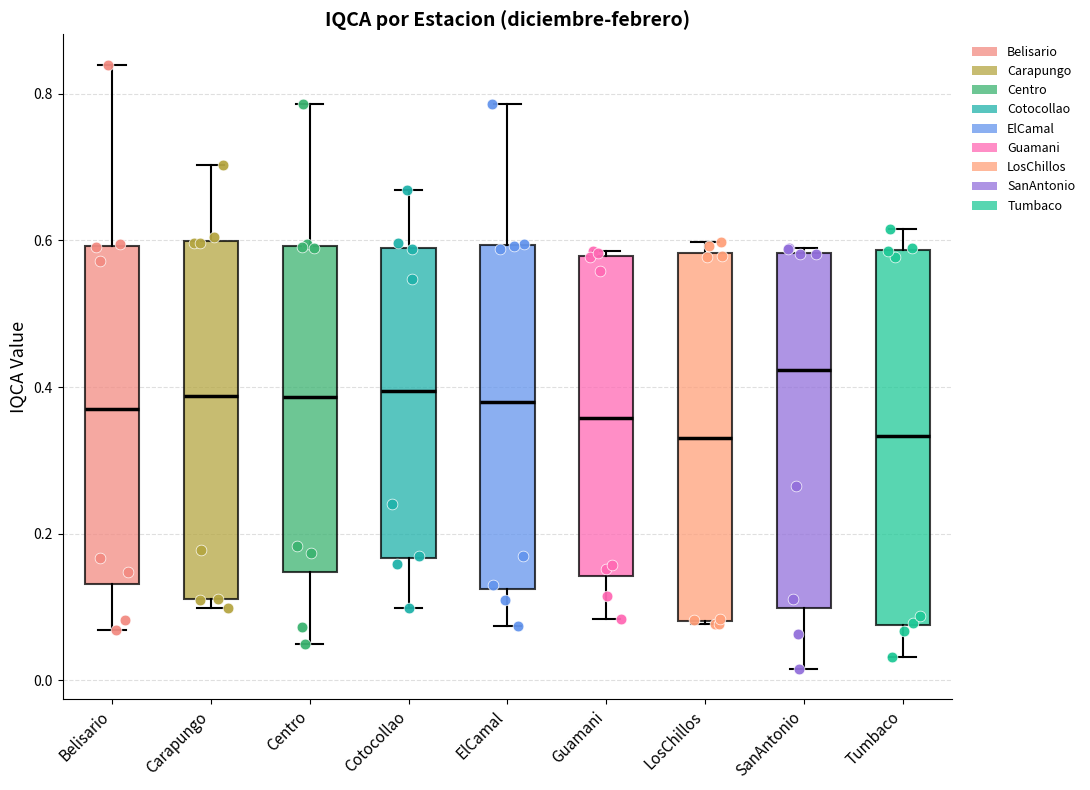

Where is the lower edge of the box for Belisario on the y-axis? The values are not printed on the chart, so give them approximately, as read against the axis.

0.14